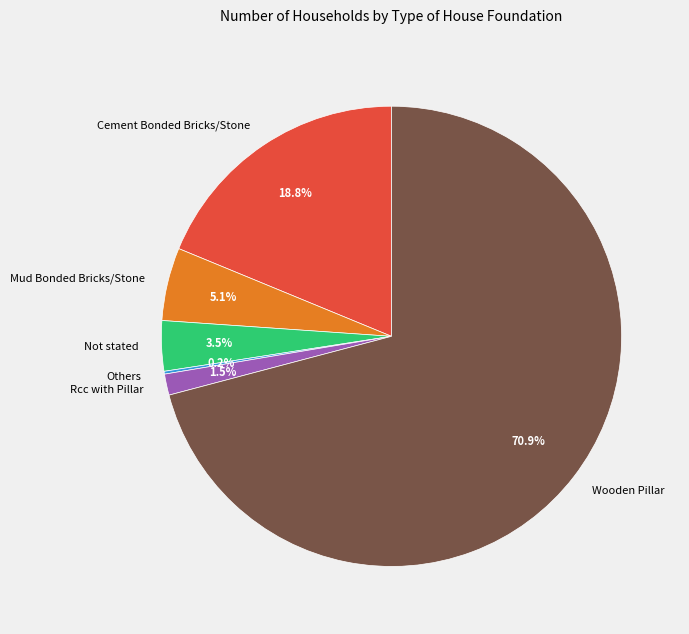

True or false: Wooden Pillar accounts for 71% of the total.

True